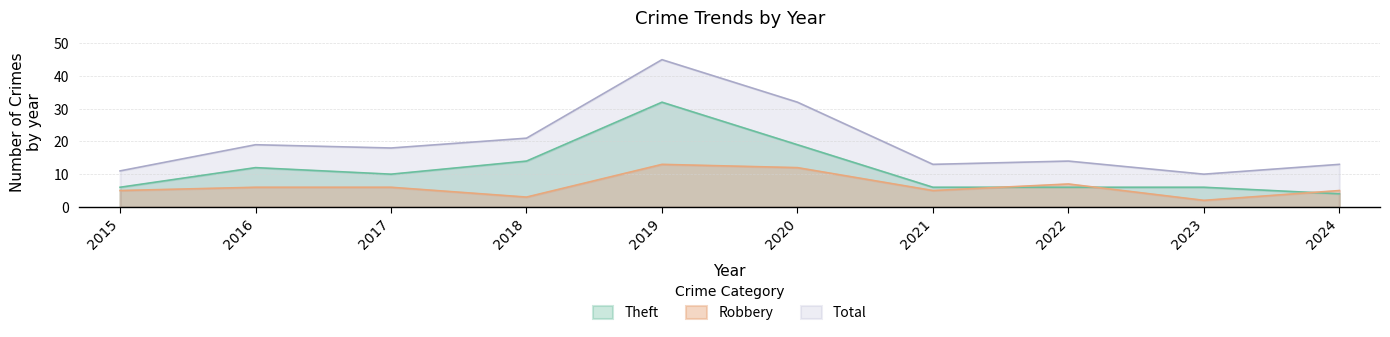

What is the value of the Theft point at the 1st from the left?

6